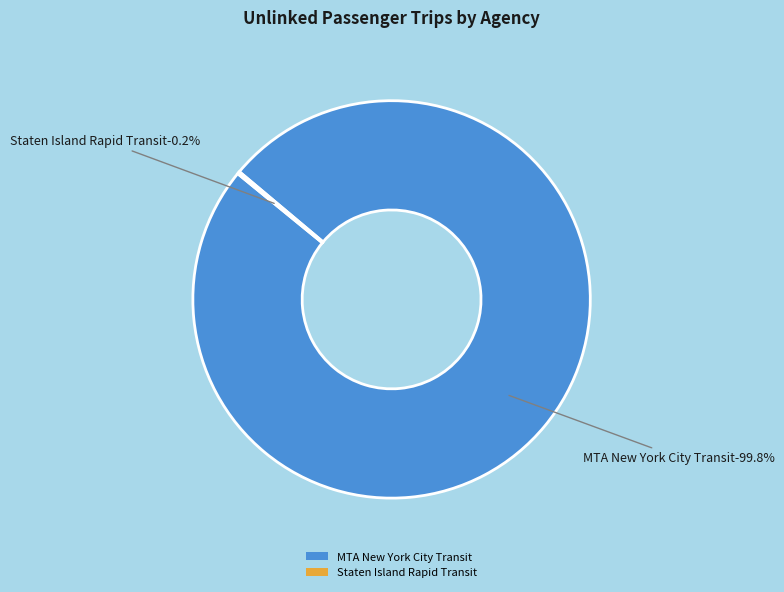

Count the number of slices in the pie.

2